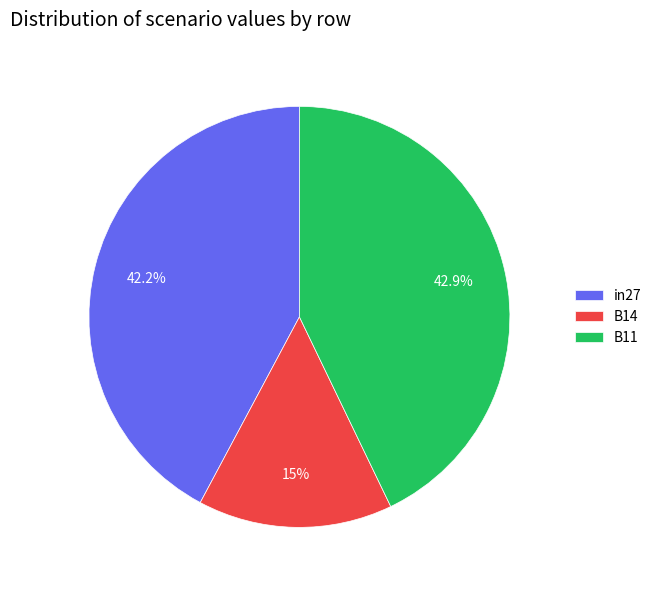

To the nearest percent, what is the difference between the largest and smallest slice percentages?

28%